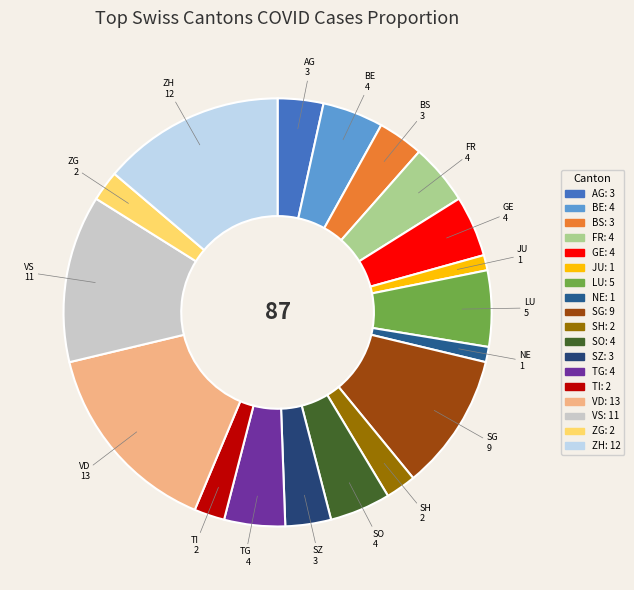

How many slices are in this pie chart?

18